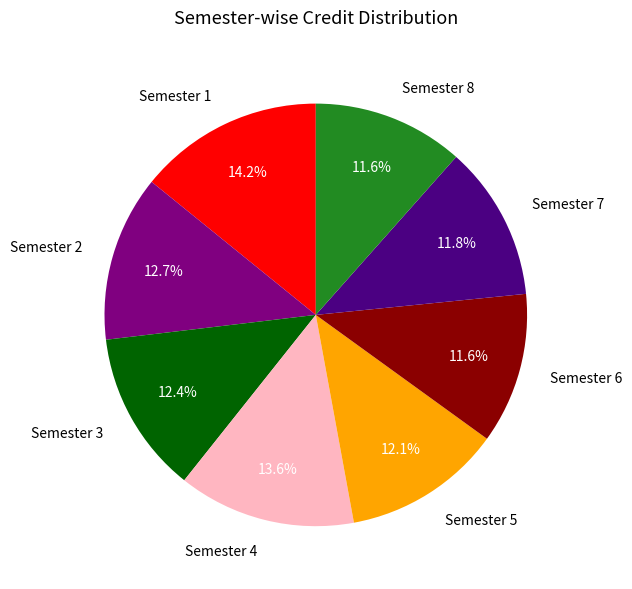

Is the sum of Semester 4 and Semester 6 greater than half?

No